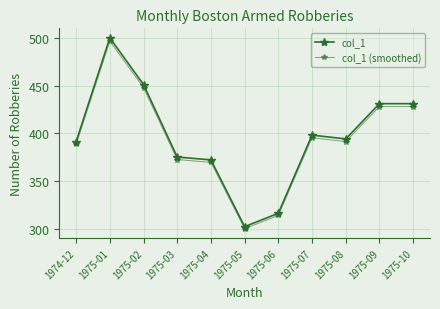

In col_1, how many points are lower than both neighbors (excluding endpoints)?

2